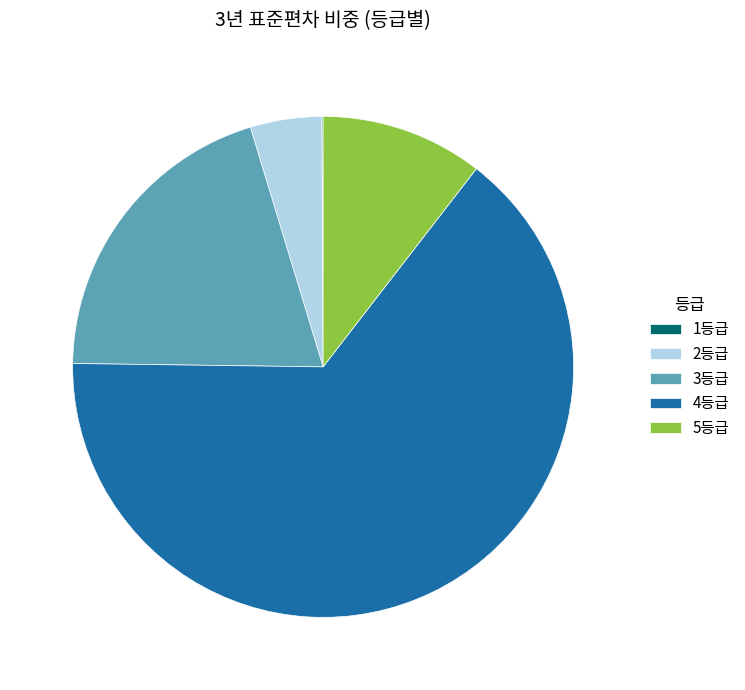

Does any single category account for the majority?

Yes